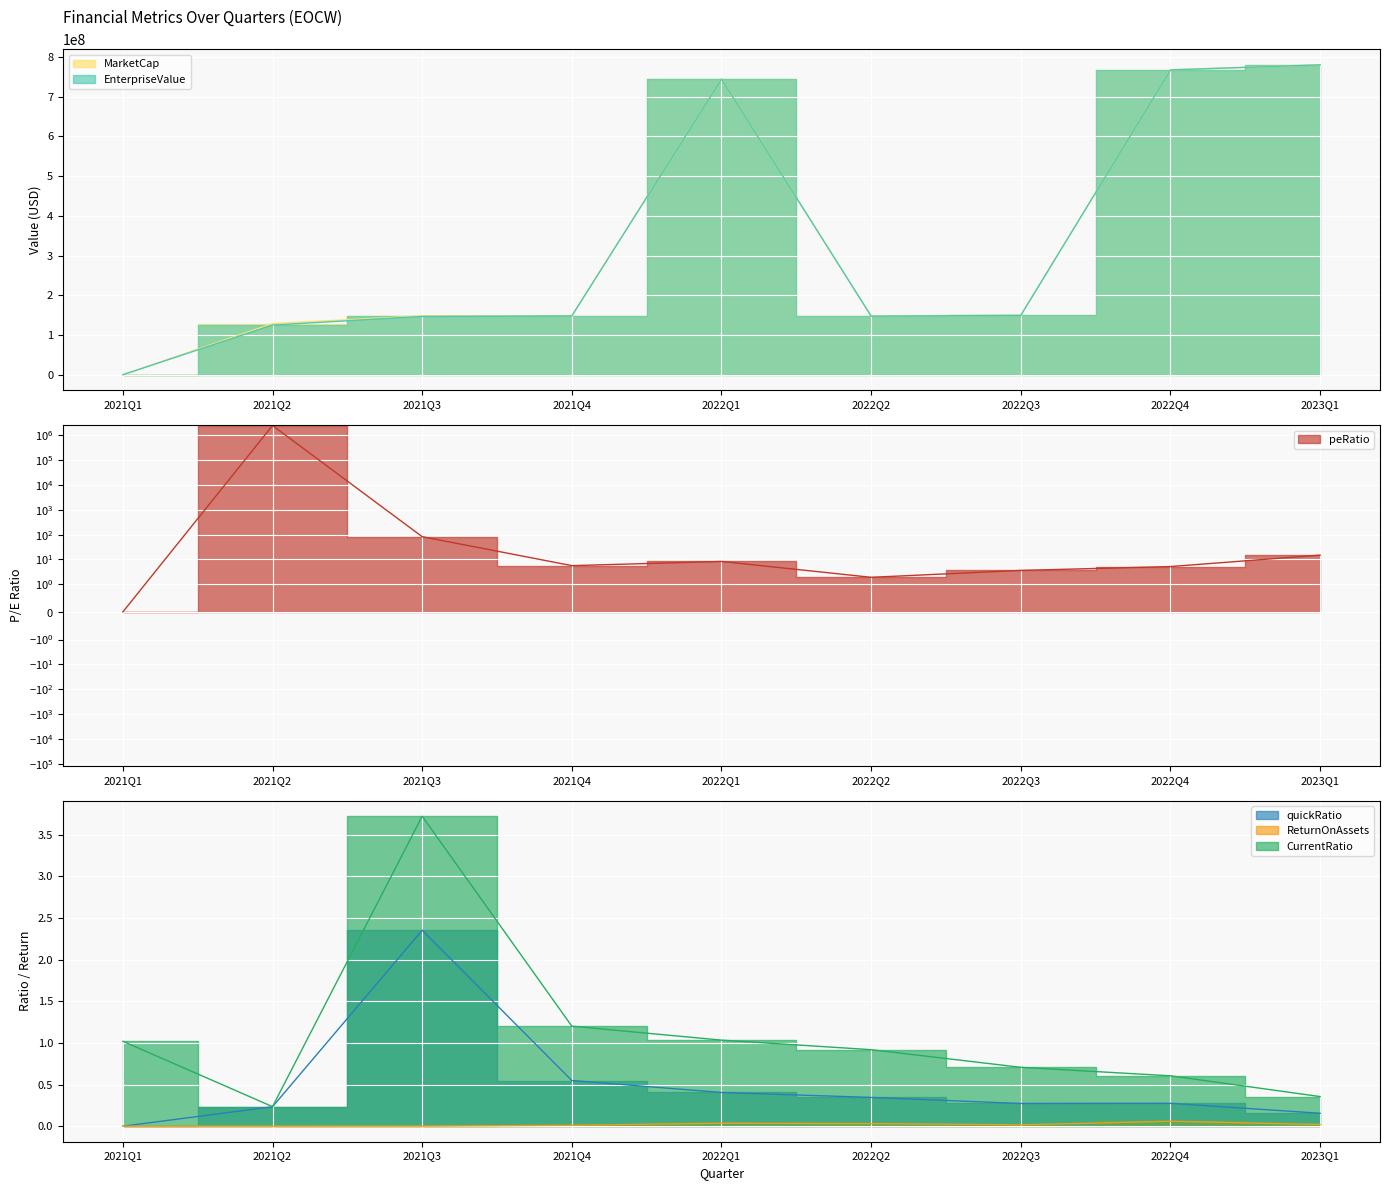

Is it true that peRatio equals 7.8 at 2021Q4?

False